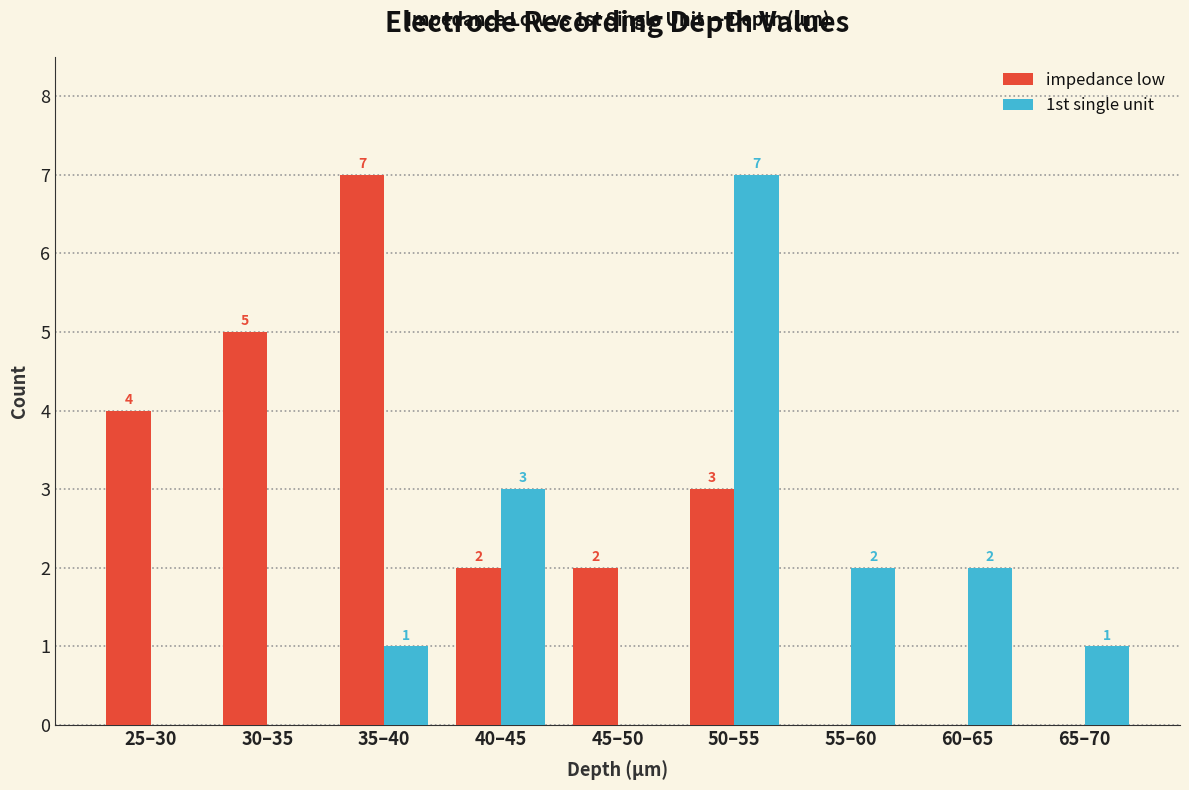

Are the bars grouped side by side (vs. stacked)?

Yes